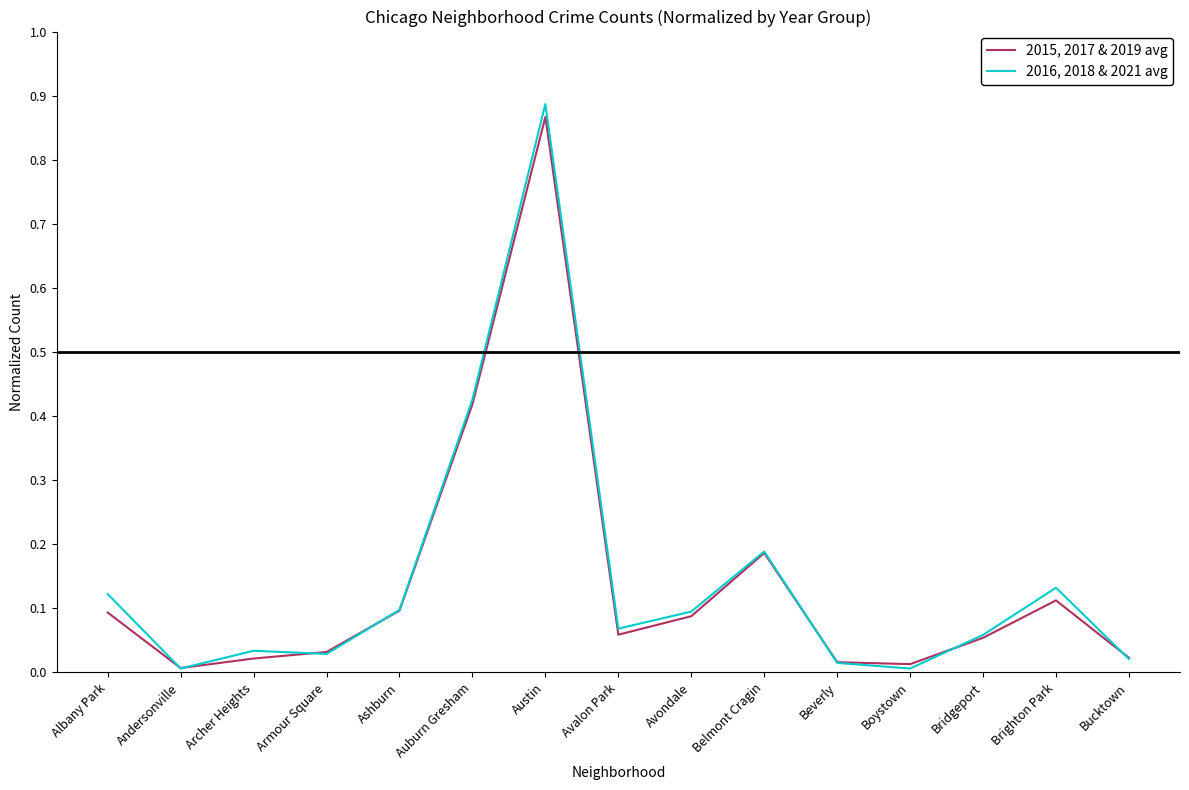

Which category has the highest value in the 2016, 2018 & 2021 avg series?

Austin